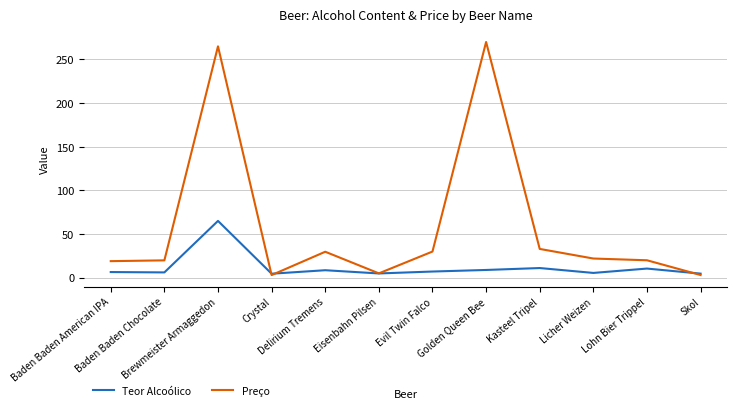

After their last crossing, which series has the higher values: Preço or Teor Alcoólico?

Teor Alcoólico